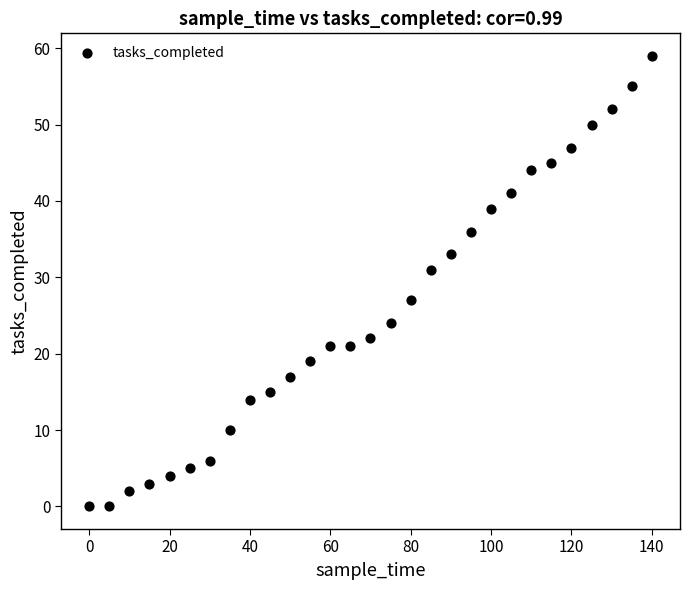

What is the range of X values (max minus min)?

140